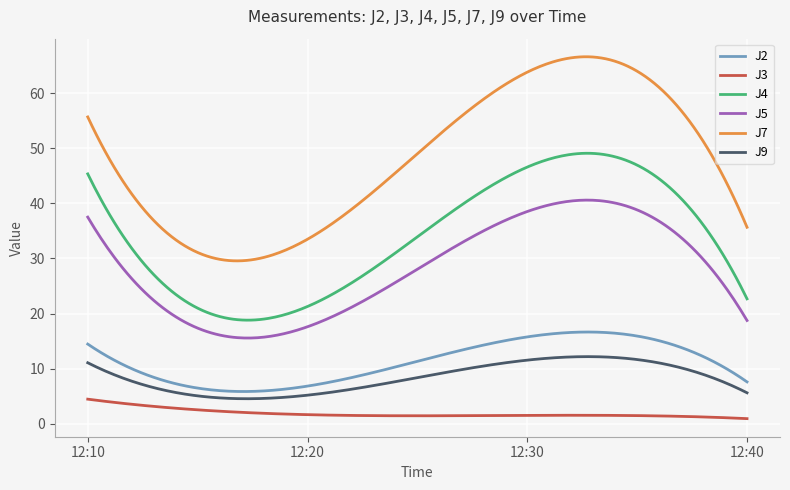

What is the maximum value for J5?

40.6